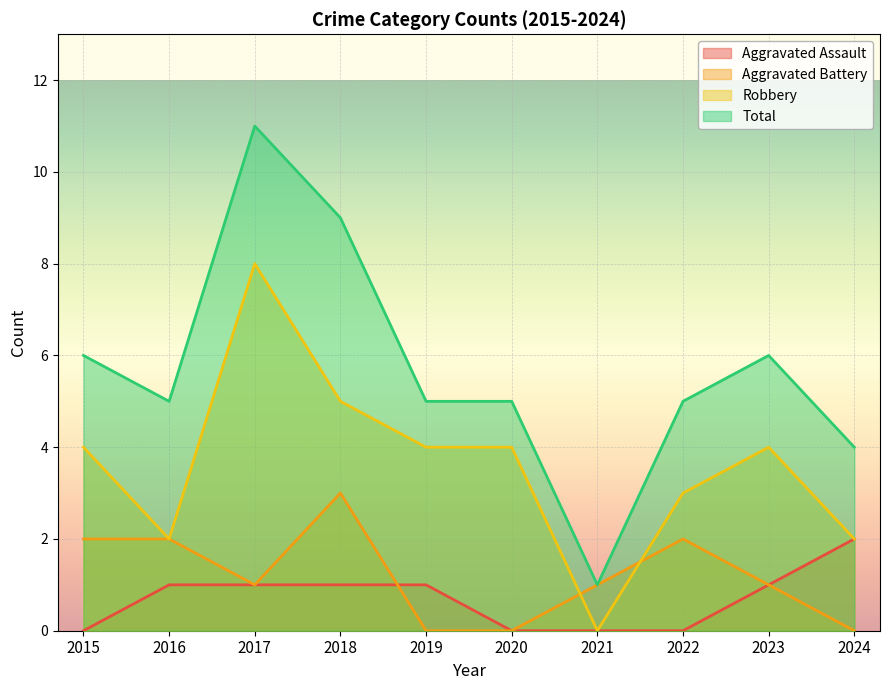

Where does the Total series first go above 5?

2015